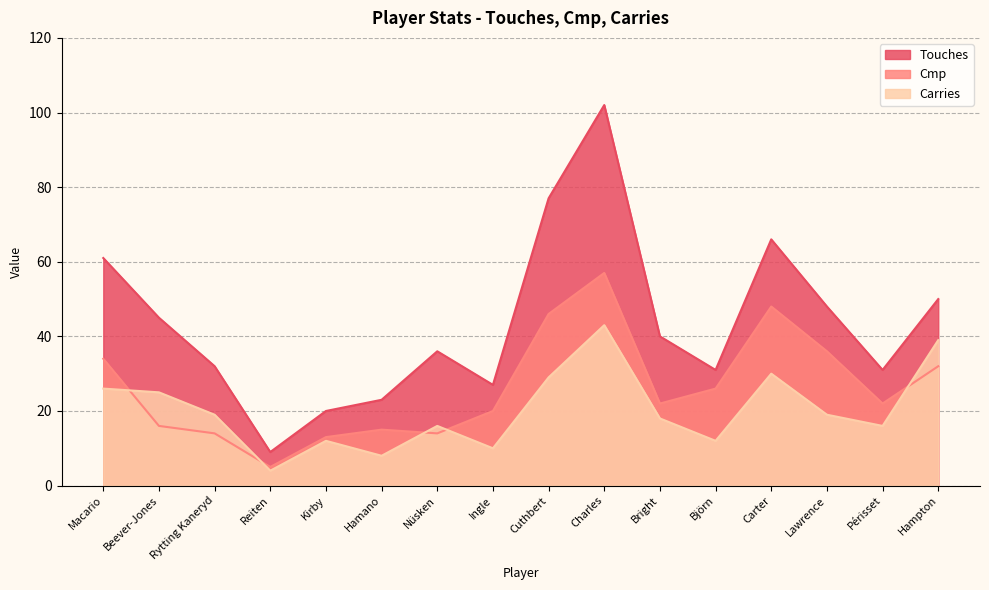

At how many categories does at least one series exceed 52?

4